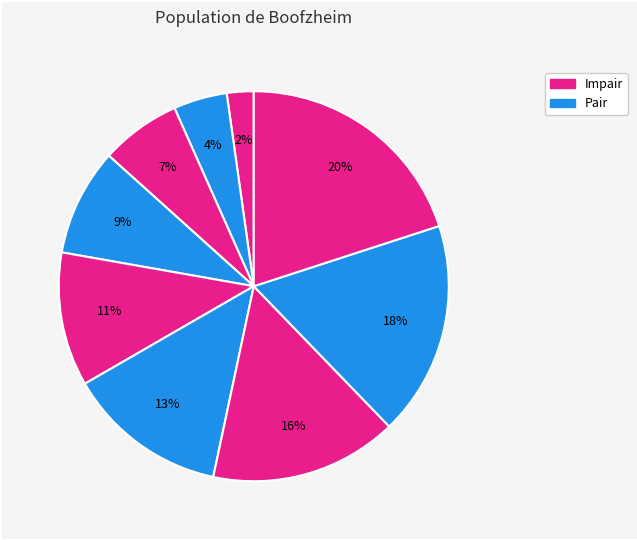

Is there a majority slice in this chart?

No